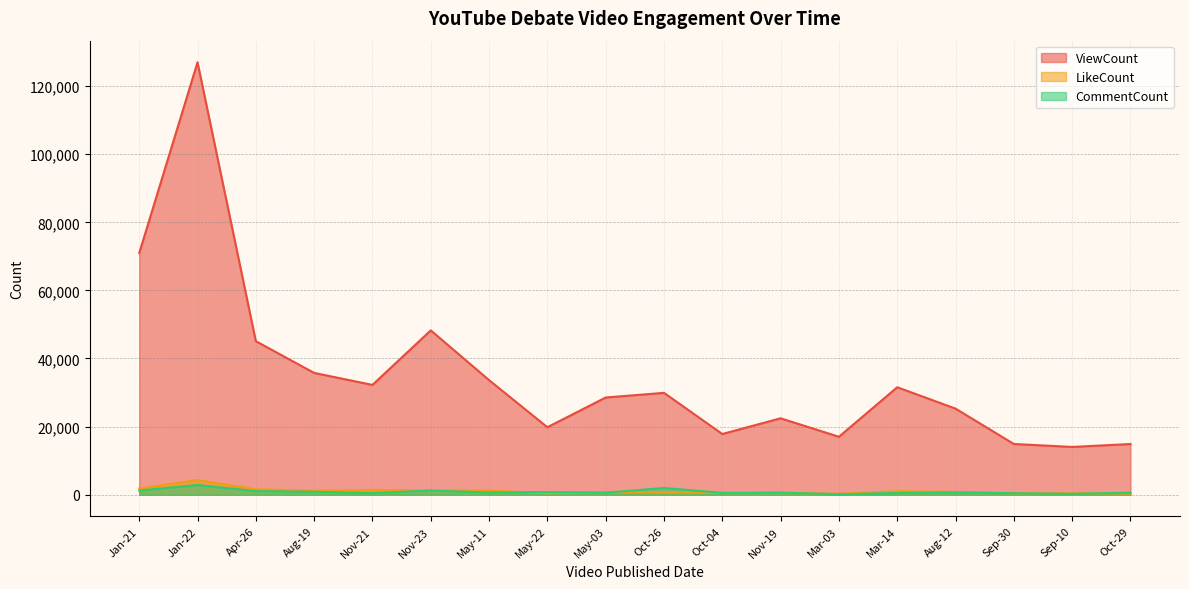

What is the maximum value for LikeCount?

4284